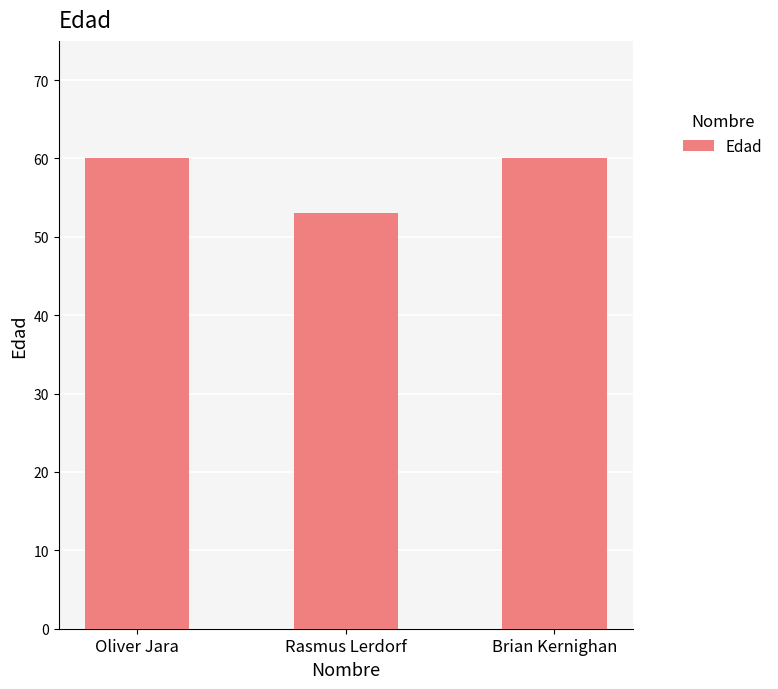

Reading left to right, transcribe all the data shown in this chart.

60	53	60